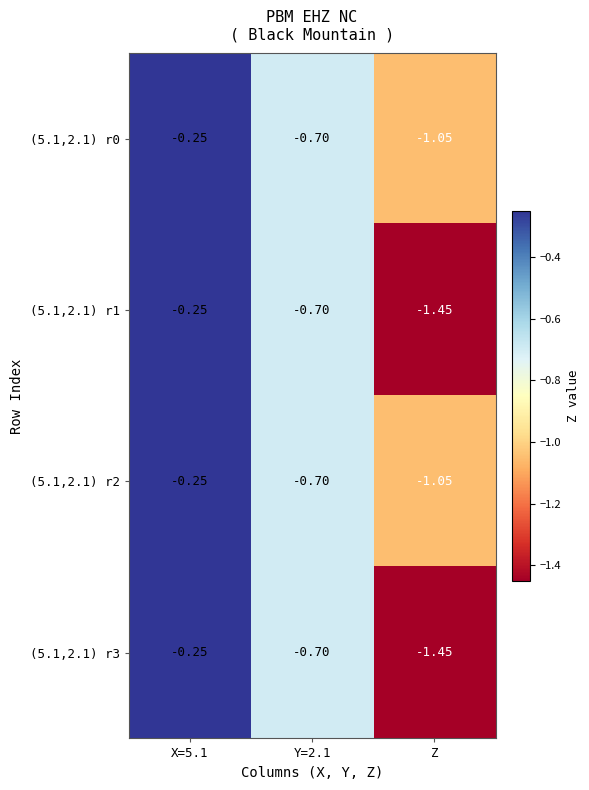

Which label corresponds to the smallest value in the chart?

Z